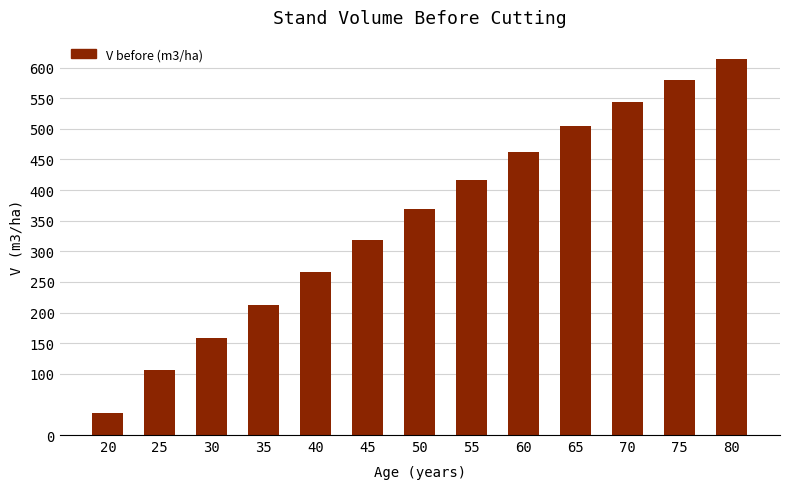

Which has a higher value, 75 or 30?

75